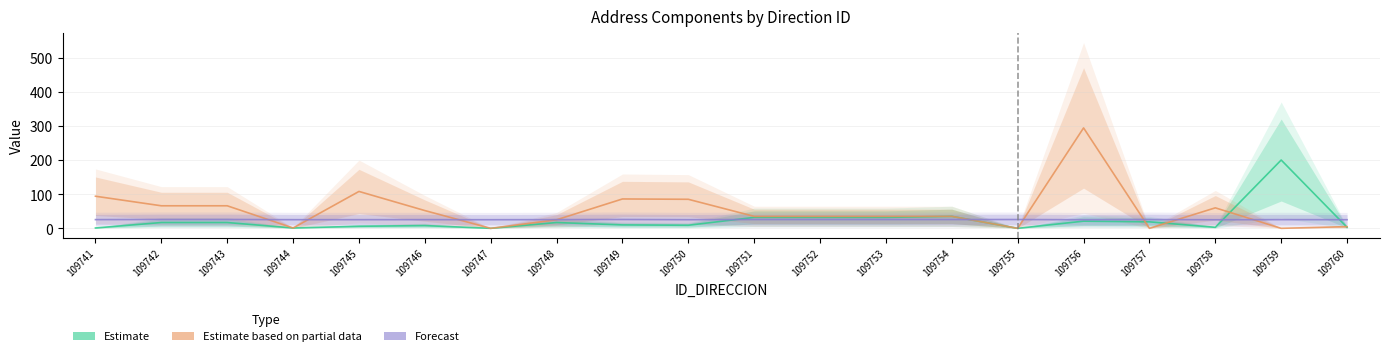

What is the total value across all series at 109747?

25.2